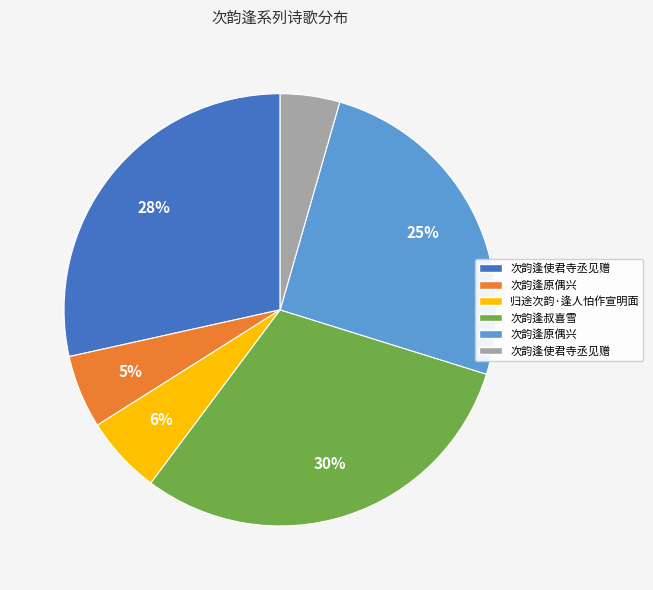

To the nearest percent, what is the average slice percentage?

17%